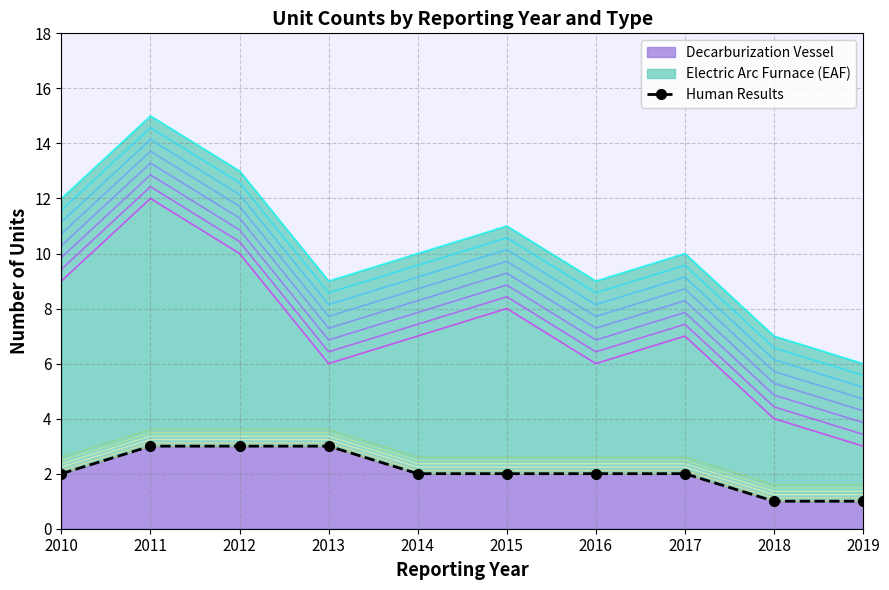

What is the sum of all values?

21